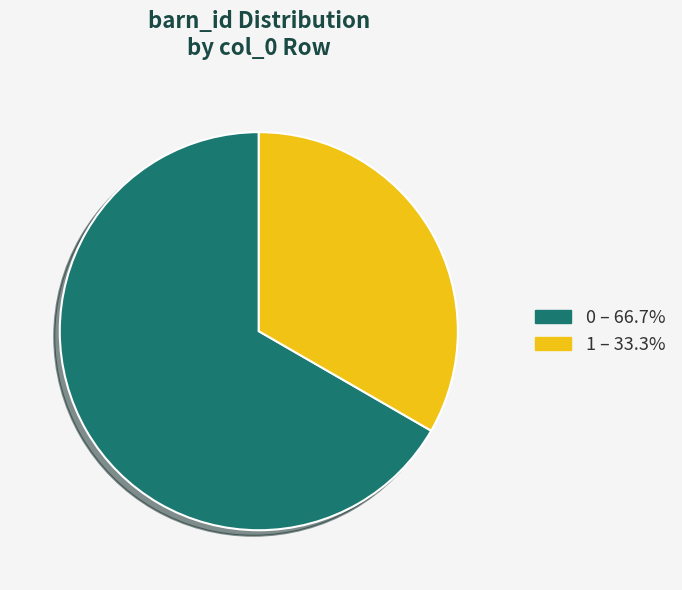

Which category has the smallest portion of the pie?

1